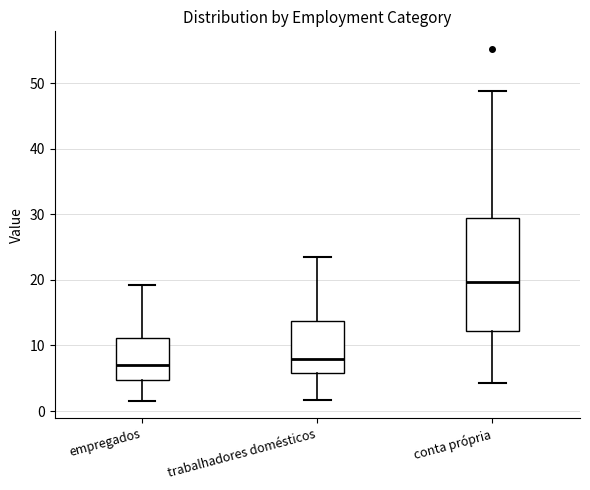

Reading left to right, read every box against the y-axis: the position of its median line, the range the box covers, and the ends of its whiskers. The values are not printed on the chart, so give them approximately, as read against the axis.

empregados: median 7, box 5 to 11, whiskers 2 to 19
trabalhadores domésticos: median 8, box 6 to 14, whiskers 2 to 23
conta própria: median 20, box 12 to 29, whiskers 4 to 49